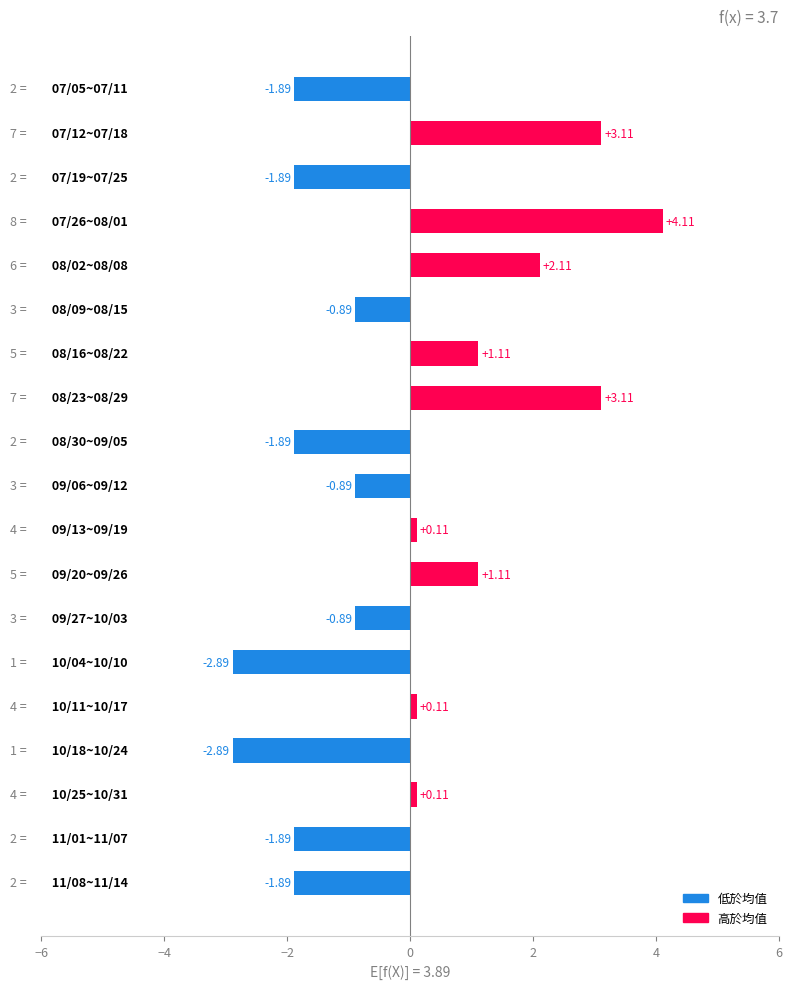

What is the average value?

-0.2